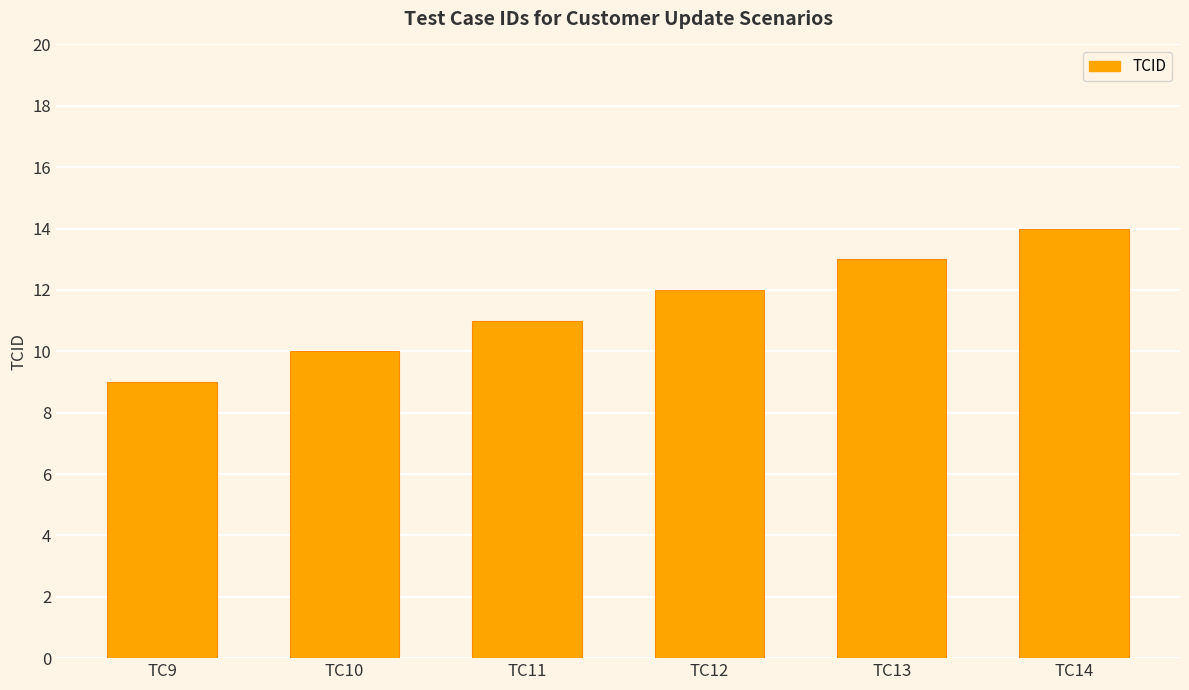

What is the greatest value displayed?

14